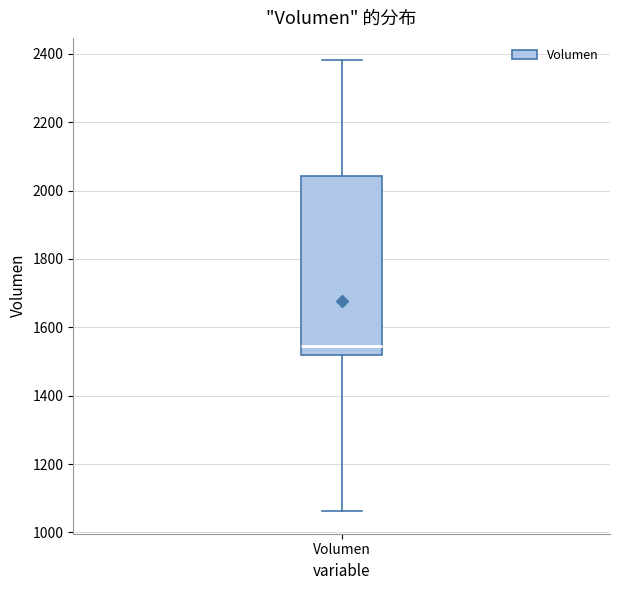

Where is the upper edge of the box for Volumen on the y-axis? The values are not printed on the chart, so give them approximately, as read against the axis.

2040